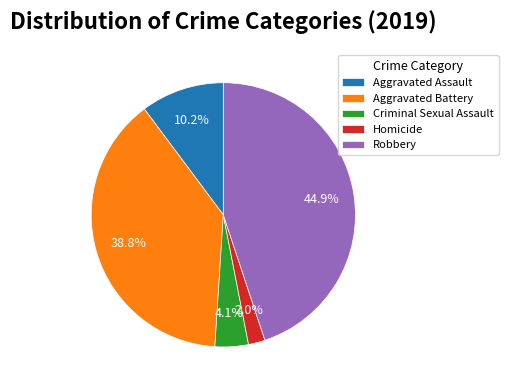

To the nearest percent, what is the combined percentage of Homicide and Aggravated Assault?

12%